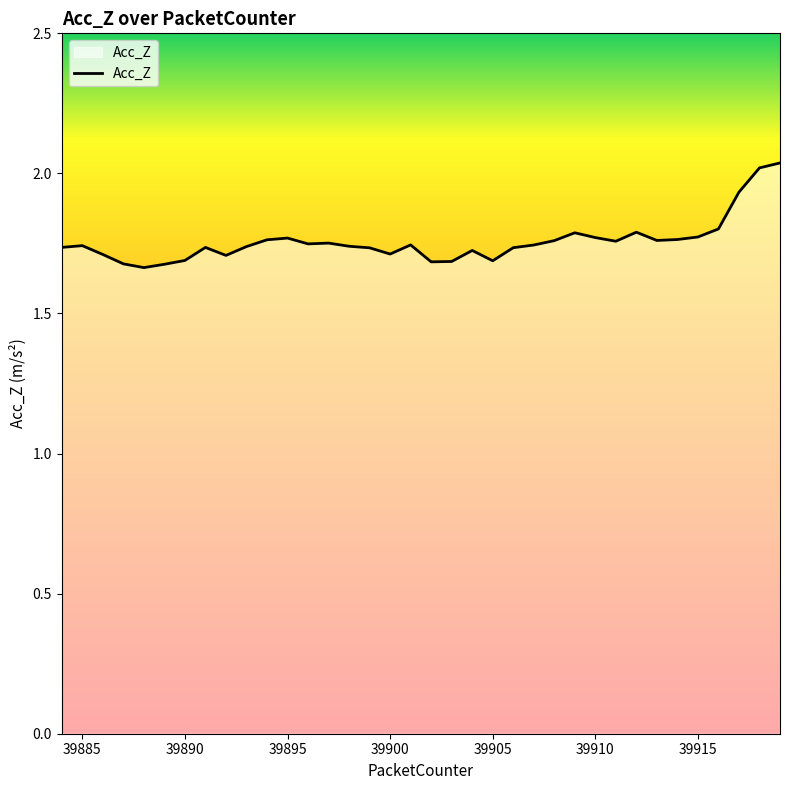

How many lines are shown in the chart?

1